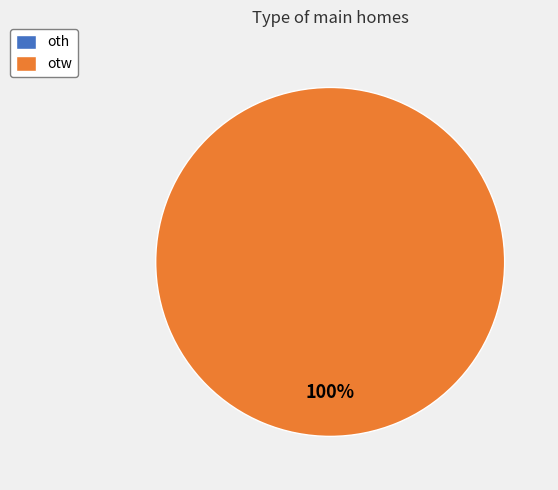

What is the total percentage of otw and oth?

100.0%